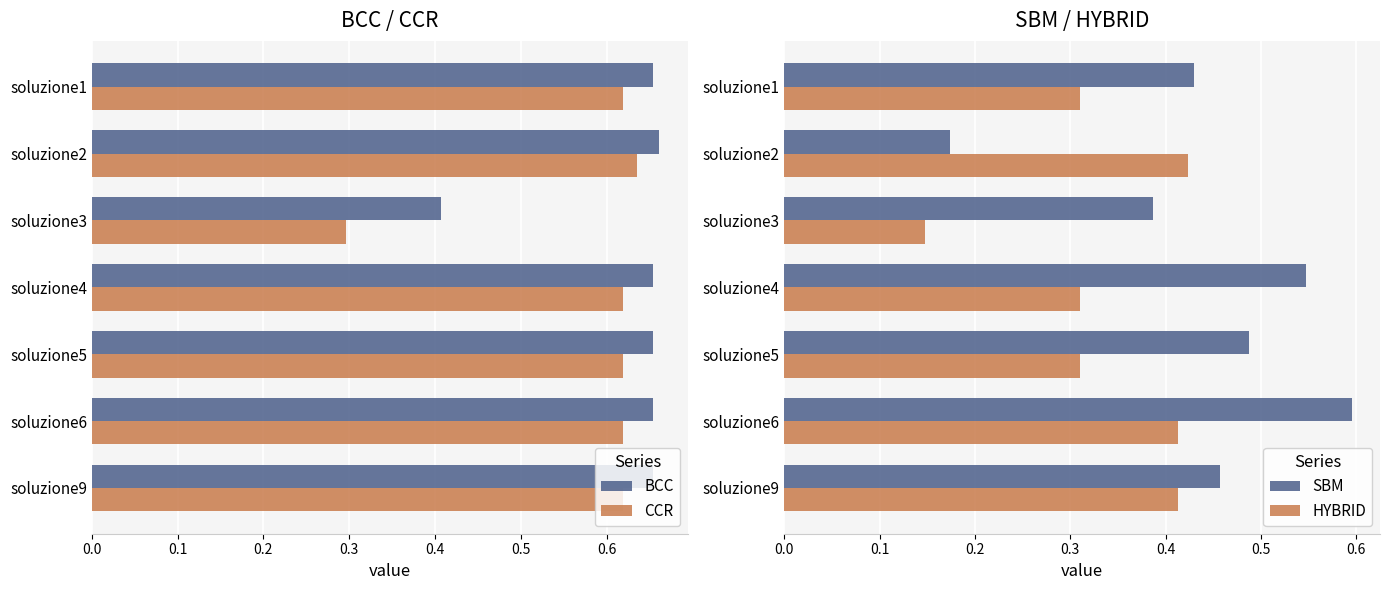

Where is HYBRID nearest to the value 0?

soluzione3